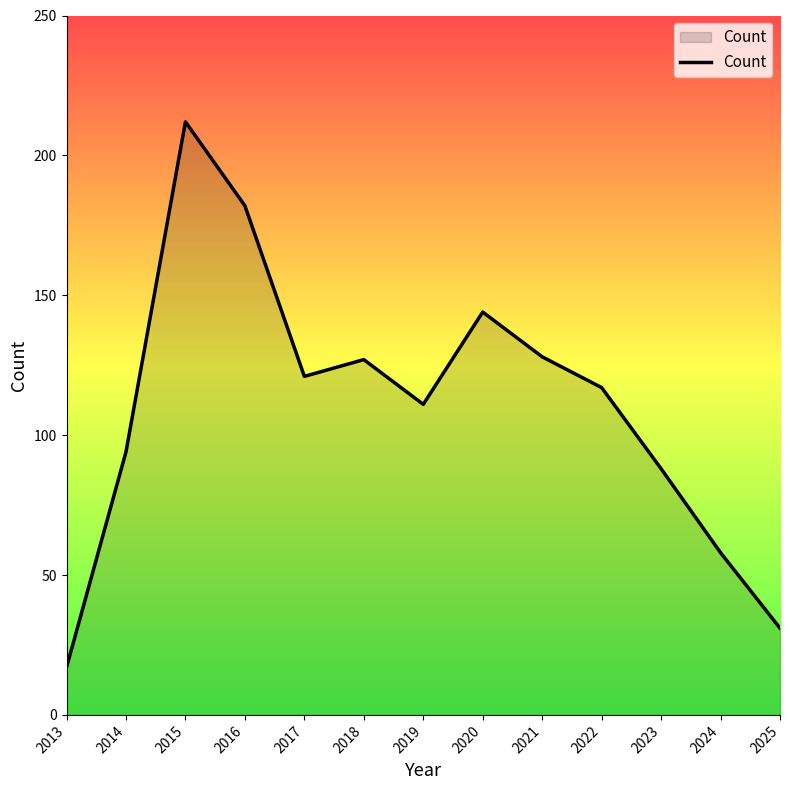

What is the sum of all values?

1430